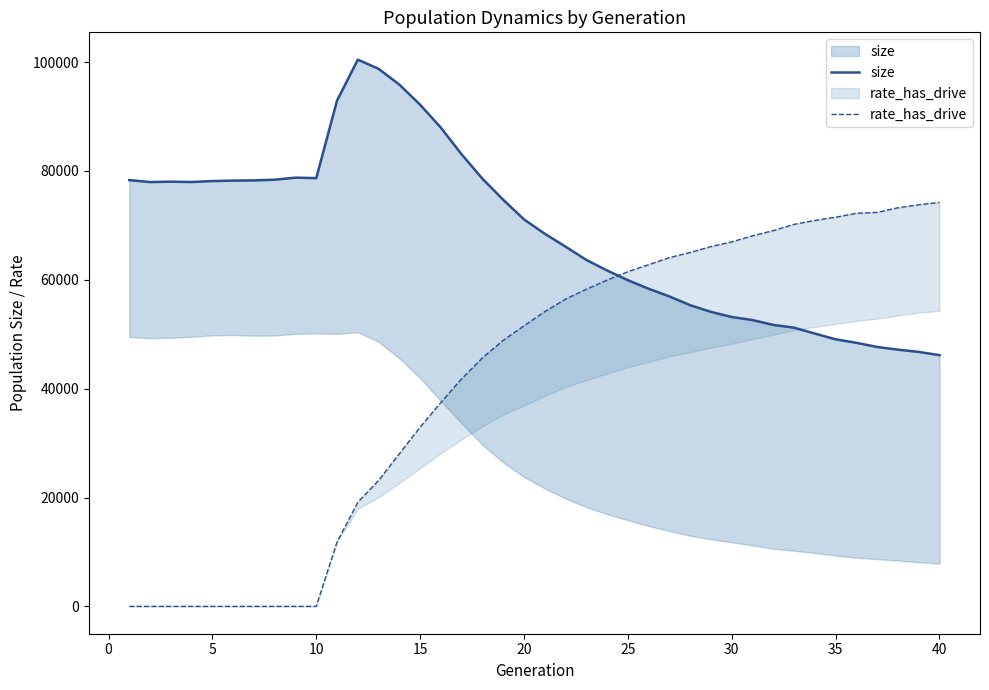

True or false: size has a value of 20172.0 at 35.

False